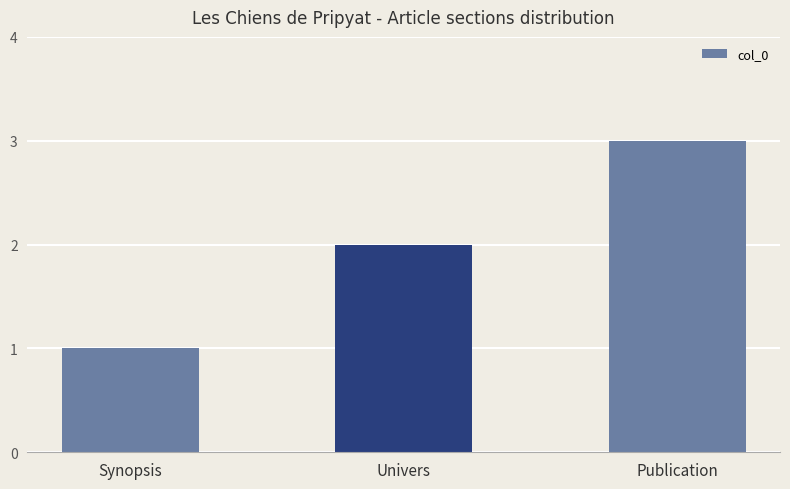

List the labels in order of value, largest first.

Publication, Univers, Synopsis